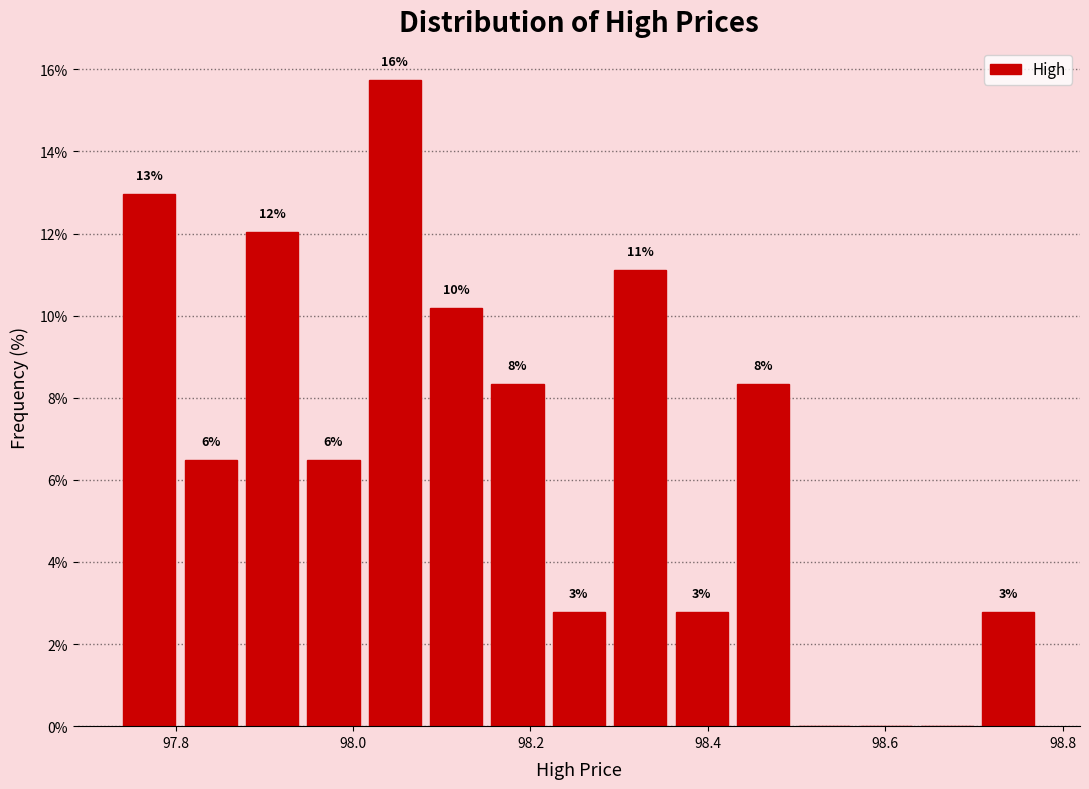

Around what value on the x-axis is the tallest bar? Give the approximate position of its centre, as read against the axis.

98.04